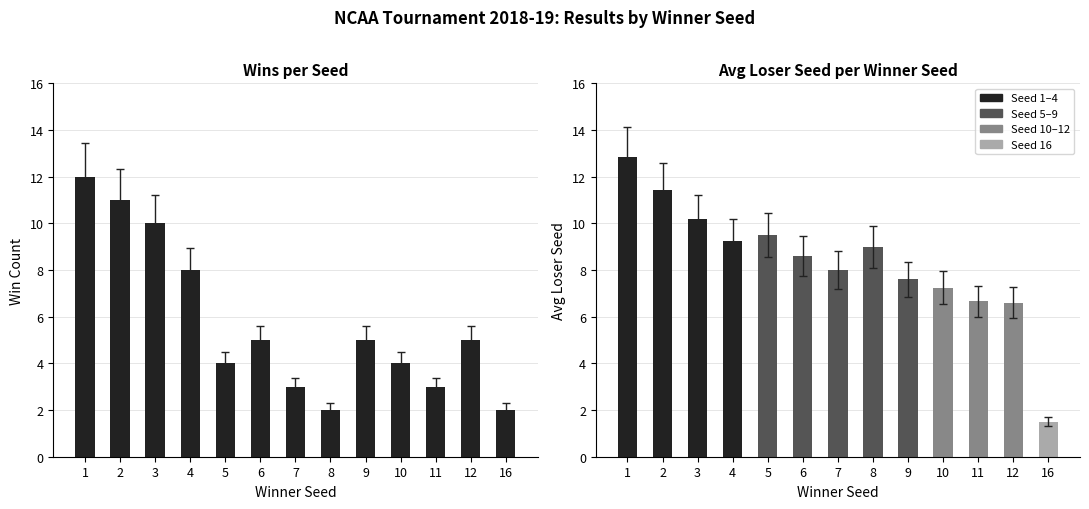

What is the sum of the values at 5 and 1?

16